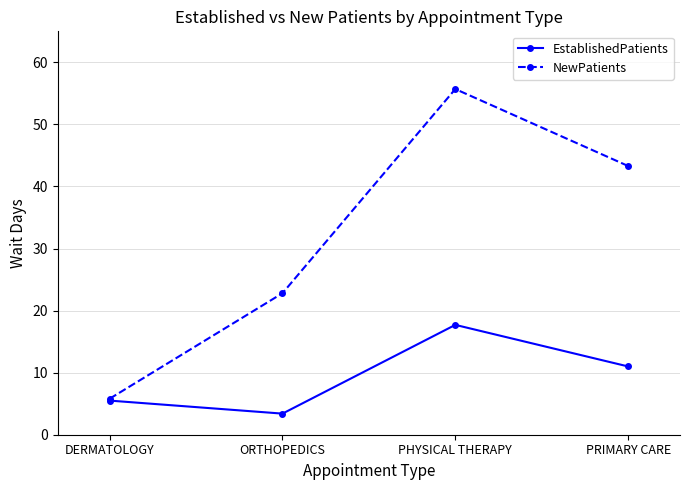

List the series in order of their peak value, lowest first.

EstablishedPatients, NewPatients